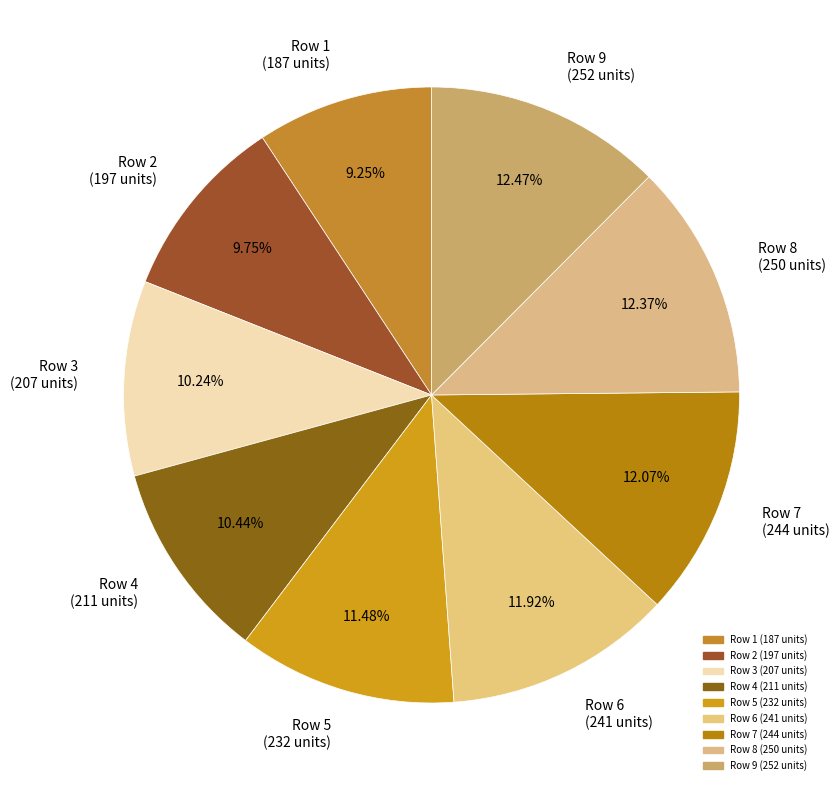

Count the number of slices in the pie.

9